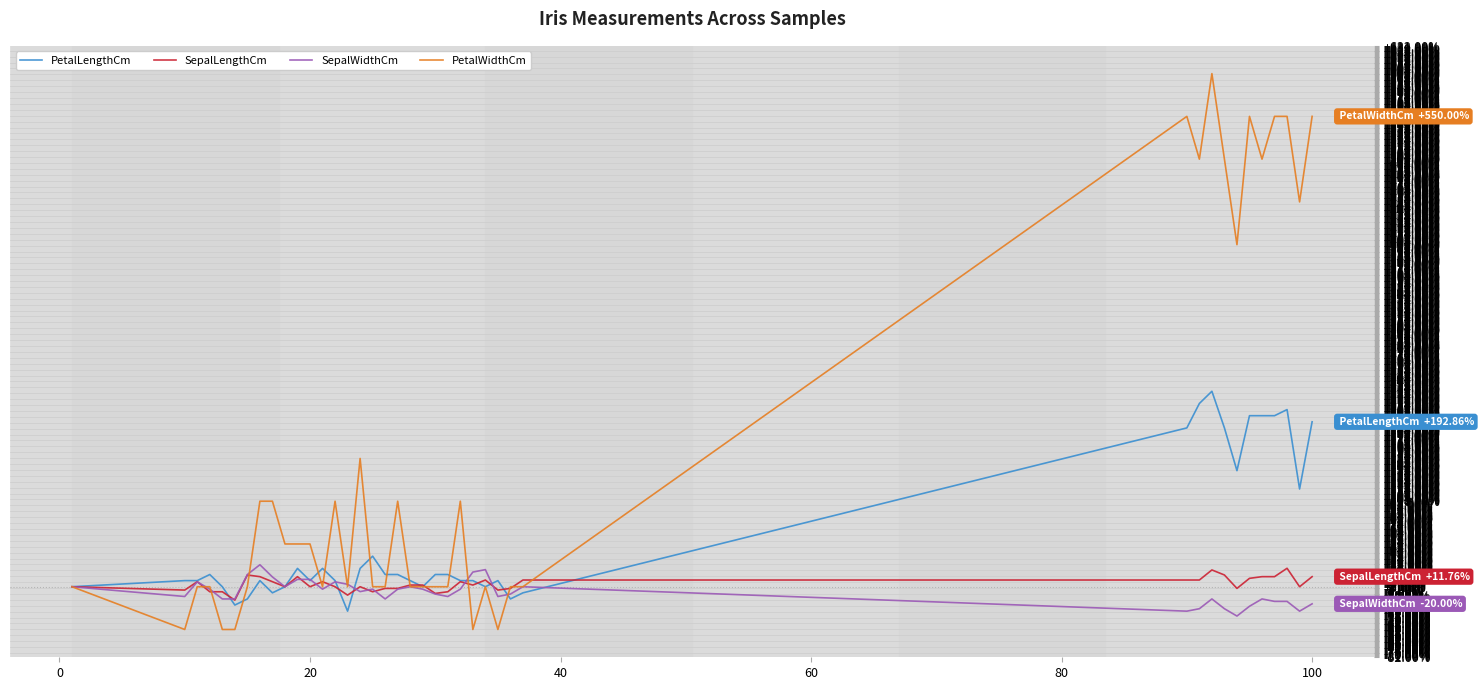

Which series has the largest total across all categories?

PetalWidthCm